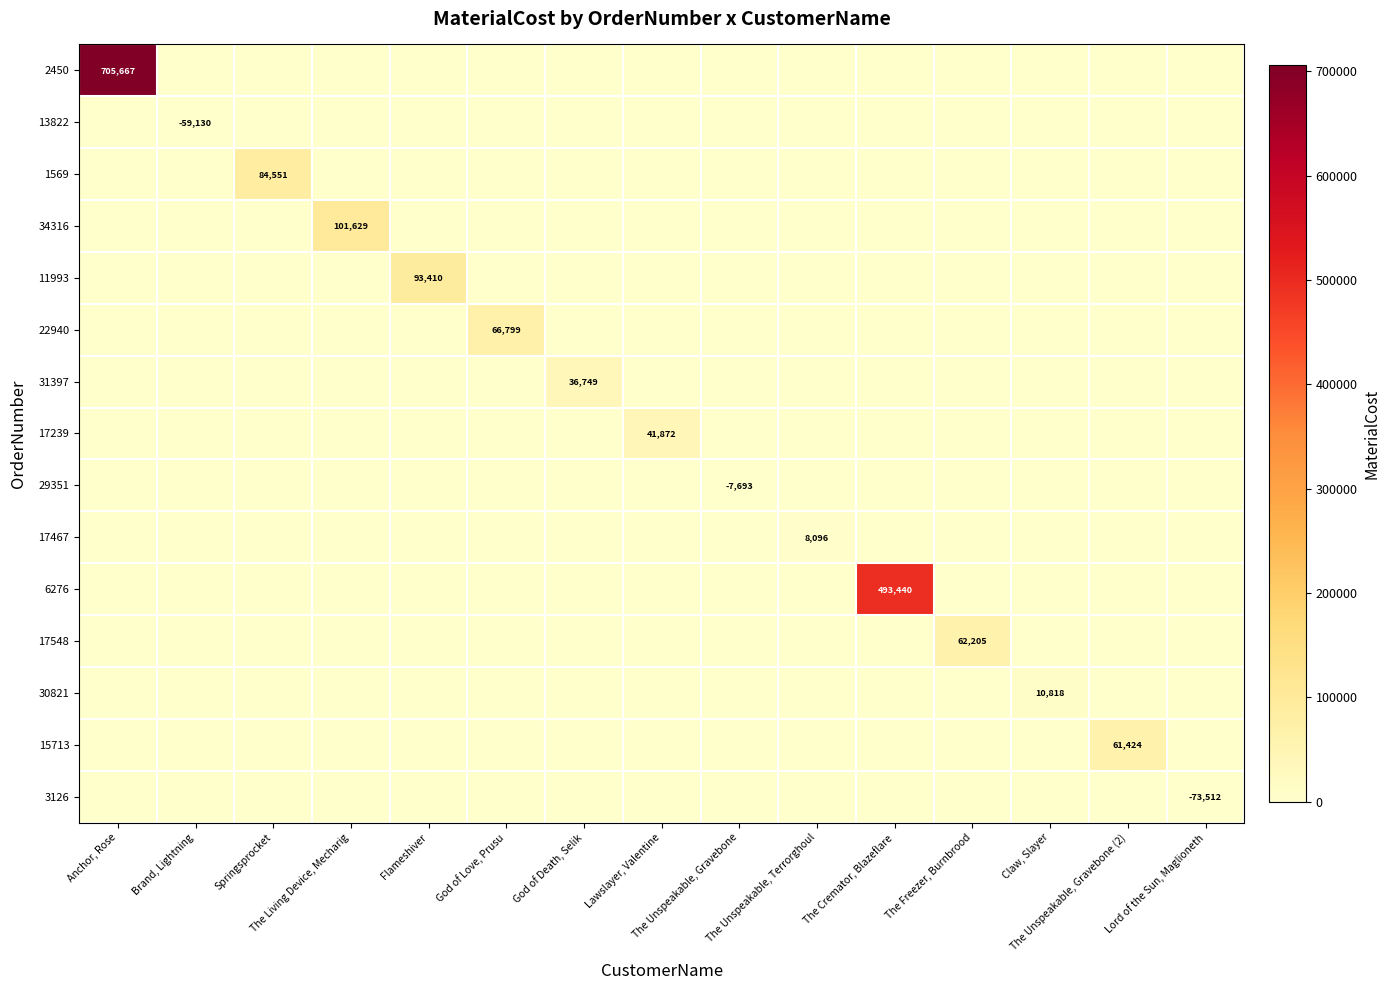

The 17548 series shows 12447.6 at The Freezer, Burnbrood. True or false?

False